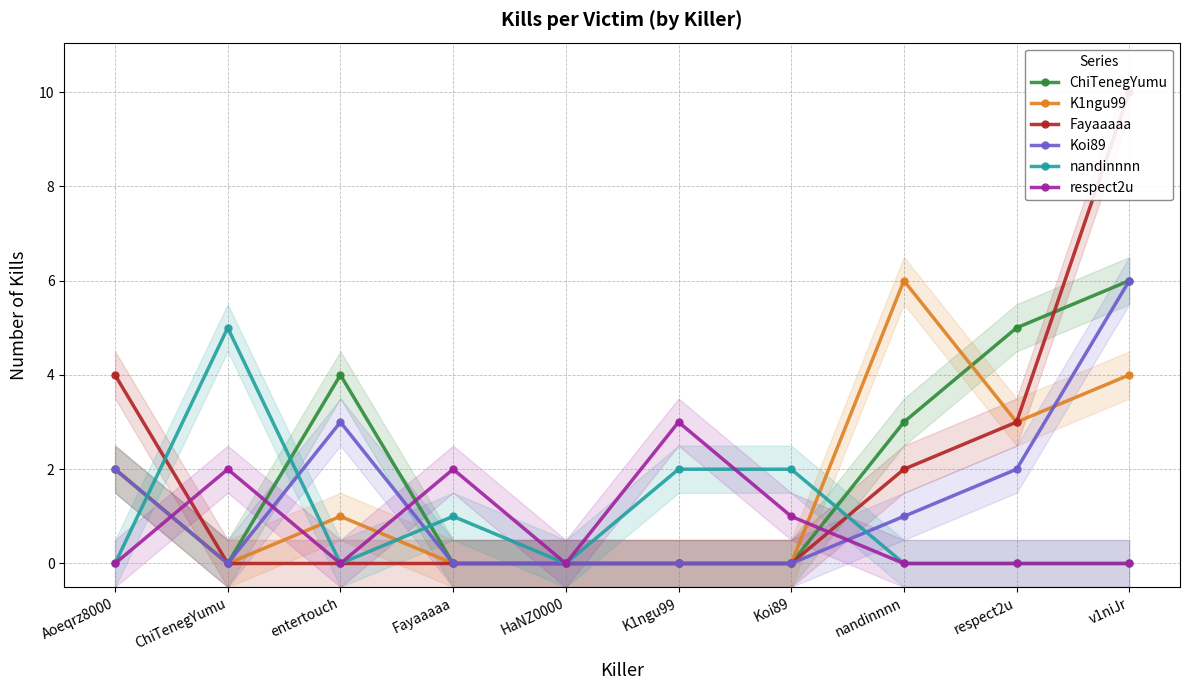

List the series in order of their peak value, highest first.

Fayaaaaa, ChiTenegYumu, K1ngu99, Koi89, nandinnnn, respect2u